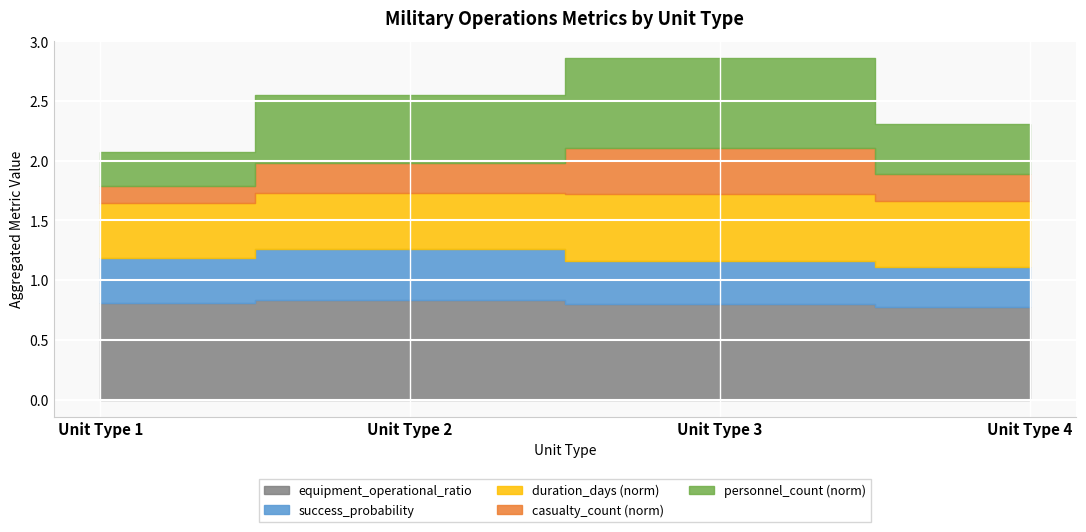

True or false: success_probability and equipment_operational_ratio intersect in this chart.

False